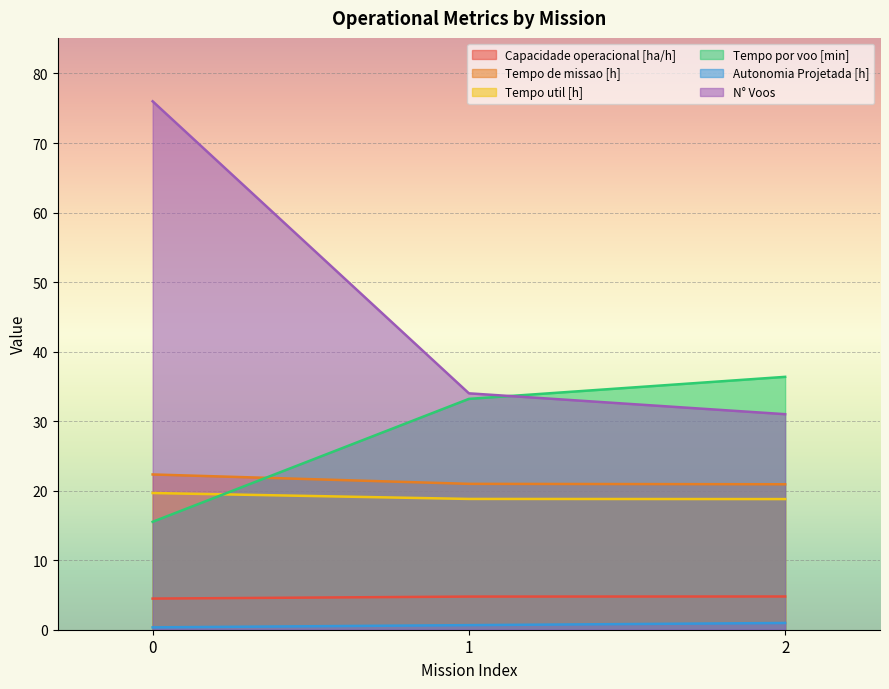

How many data points does each series have?

3